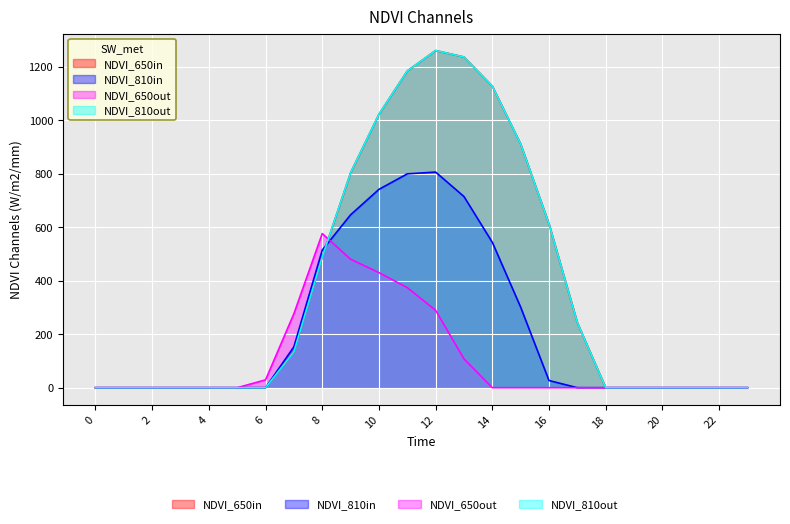

Reading left to right, list all the values displayed in this chart.

series_0: 0=0.0	1=0.0	2=0.0	3=0.0	4=0.0	5=0.0	6=0.0	7=134.3	8=489.3	9=804.0	10=1023.2	11=1185.2	12=1261.6	13=1237.4	14=1128.6	15=911.8	16=613.0	17=243.5	18=0.0	19=0.0	20=0.0	21=0.0	22=0.0	23=0.0
series_1: 0=0.0	1=0.0	2=0.0	3=0.0	4=0.0	5=0.0	6=0.0	7=153.2	8=514.8	9=646.9	10=742.1	11=800.2	12=806.9	13=715.3	14=544.1	15=301.4	16=26.8	17=0.0	18=0.0	19=0.0	20=0.0	21=0.0	22=0.0	23=0.0
series_2: 0=0.0	1=0.0	2=0.0	3=0.0	4=0.0	5=0.0	6=29.3	7=276.9	8=576.6	9=480.7	10=430.5	11=374.4	12=289.5	13=107.8	14=0.0	15=0.0	16=0.0	17=0.0	18=0.0	19=0.0	20=0.0	21=0.0	22=0.0	23=0.0
series_3: 0=0.0	1=0.0	2=0.0	3=0.0	4=0.0	5=0.0	6=0.0	7=134.3	8=489.3	9=804.0	10=1023.2	11=1185.2	12=1261.6	13=1237.4	14=1128.6	15=911.8	16=613.0	17=243.5	18=0.0	19=0.0	20=0.0	21=0.0	22=0.0	23=0.0